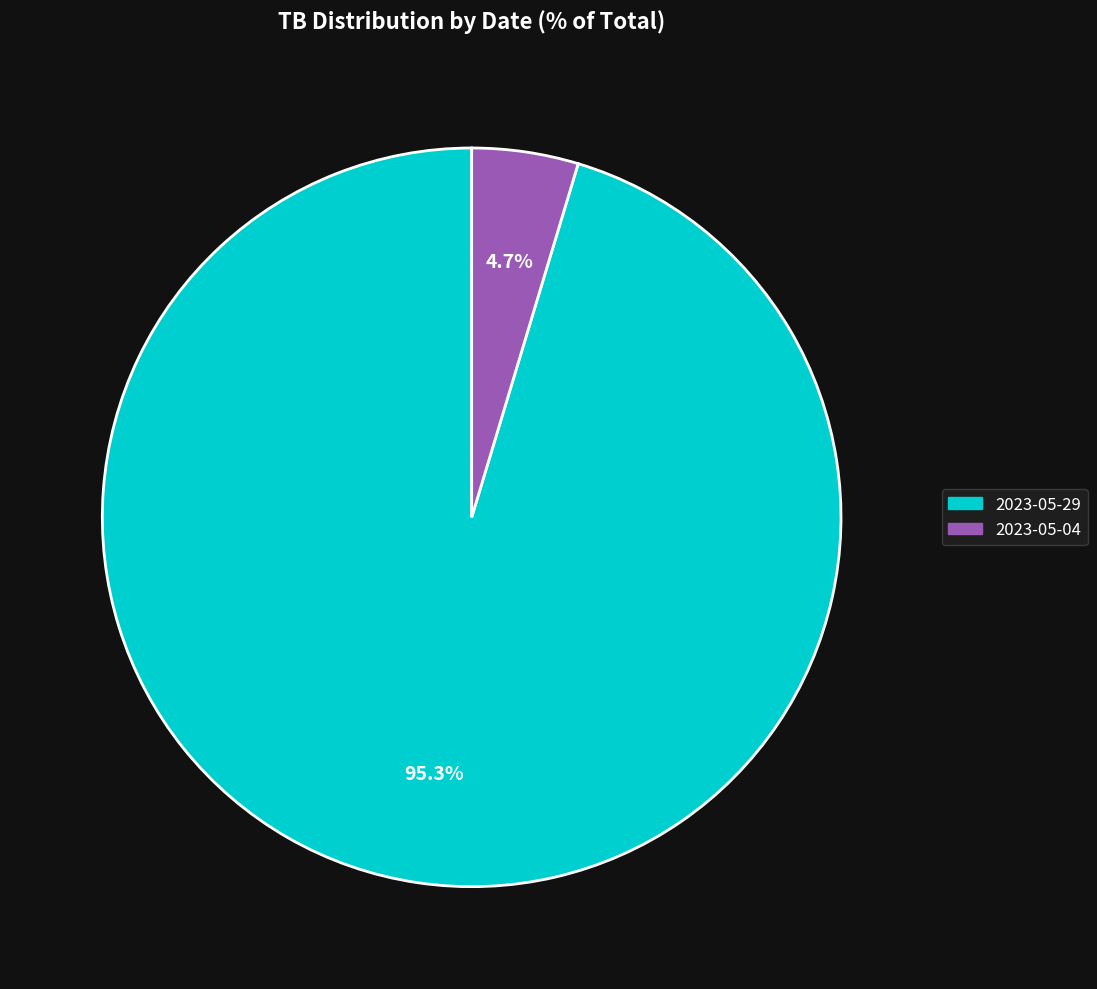

What percentage do 2023-05-04 and 2023-05-29 together represent?

100.0%